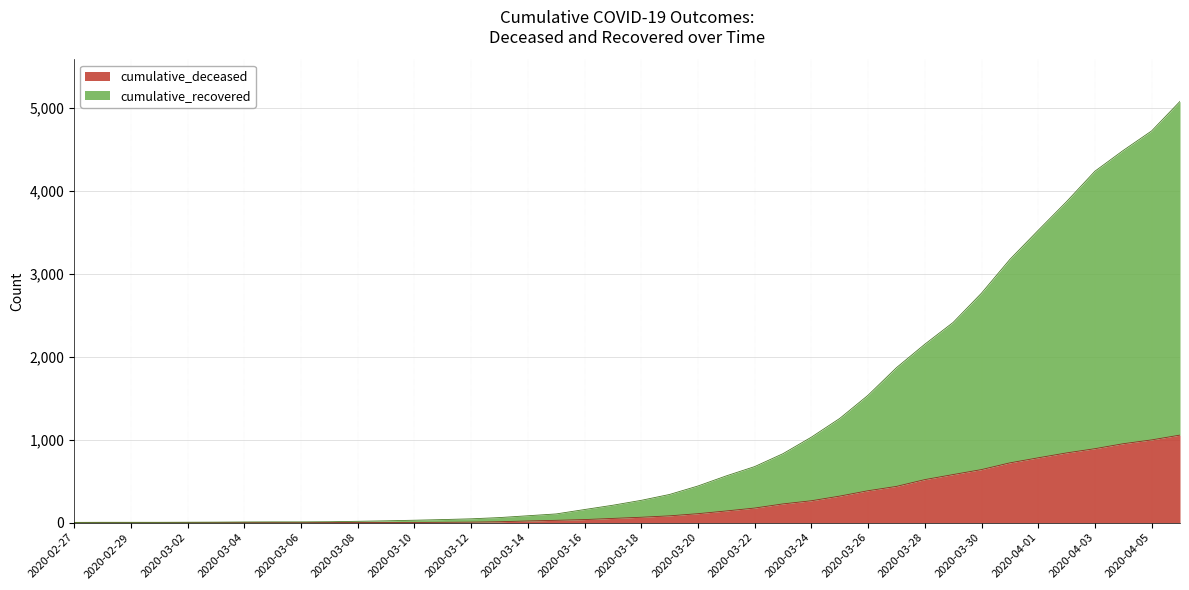

What is the highest value of the cumulative_deceased series?

1056